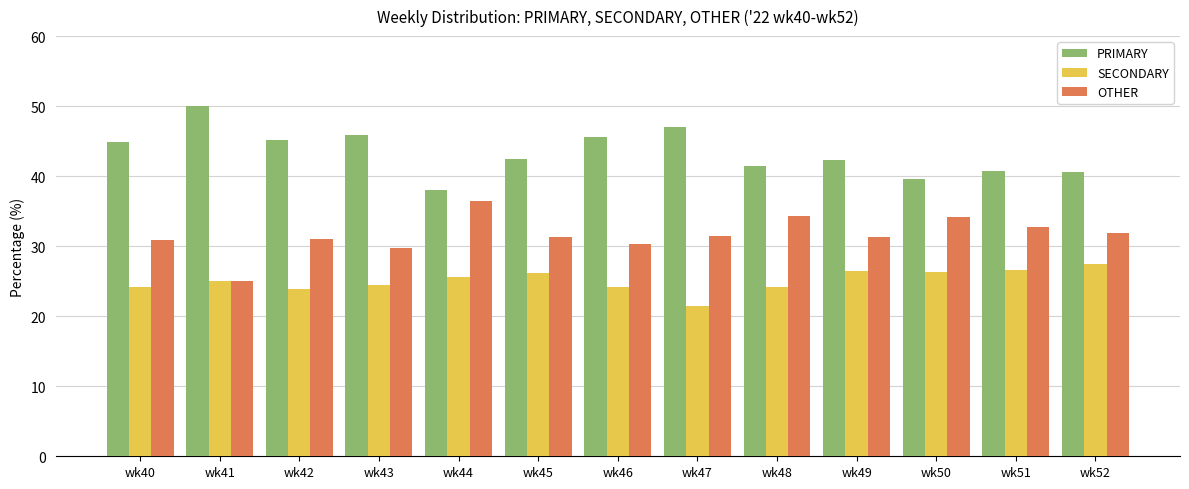

At which label does PRIMARY first exceed 42?

wk40